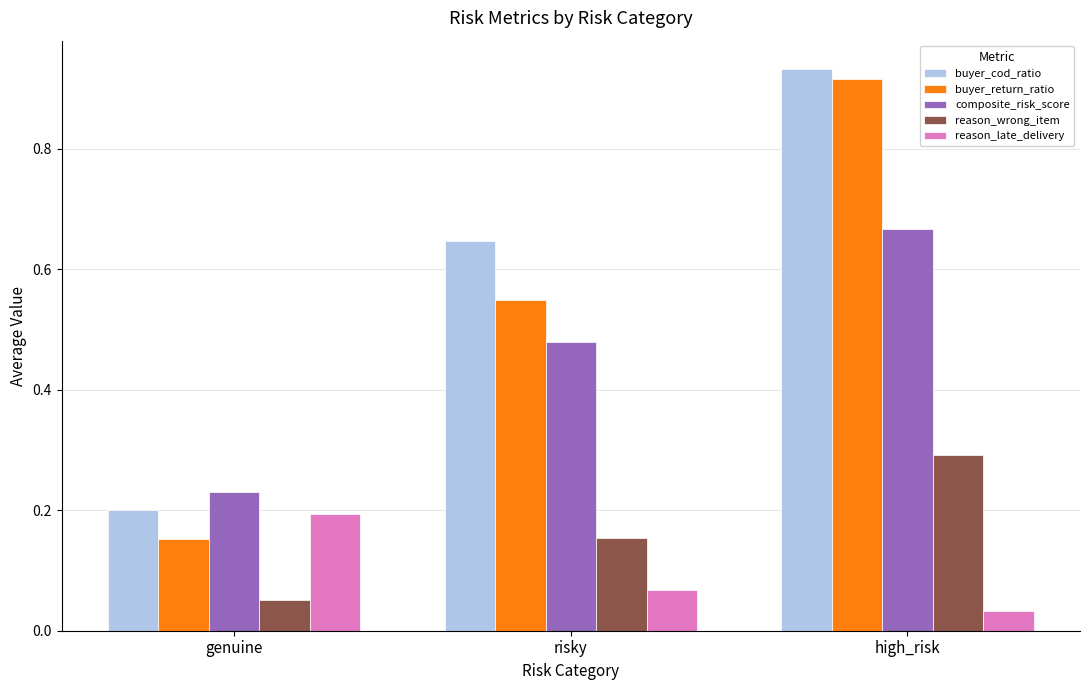

What are all the series names shown in the legend?

buyer_cod_ratio, buyer_return_ratio, composite_risk_score, reason_wrong_item, reason_late_delivery